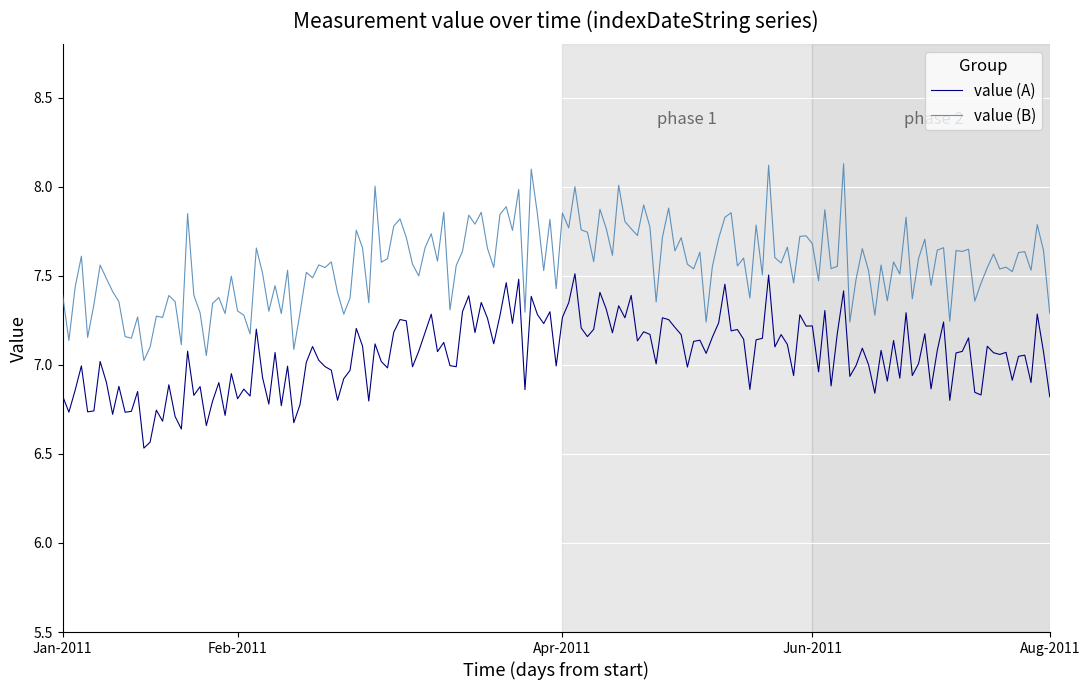

Rank the series by their average value, from highest to lowest.

value (B), value (A)